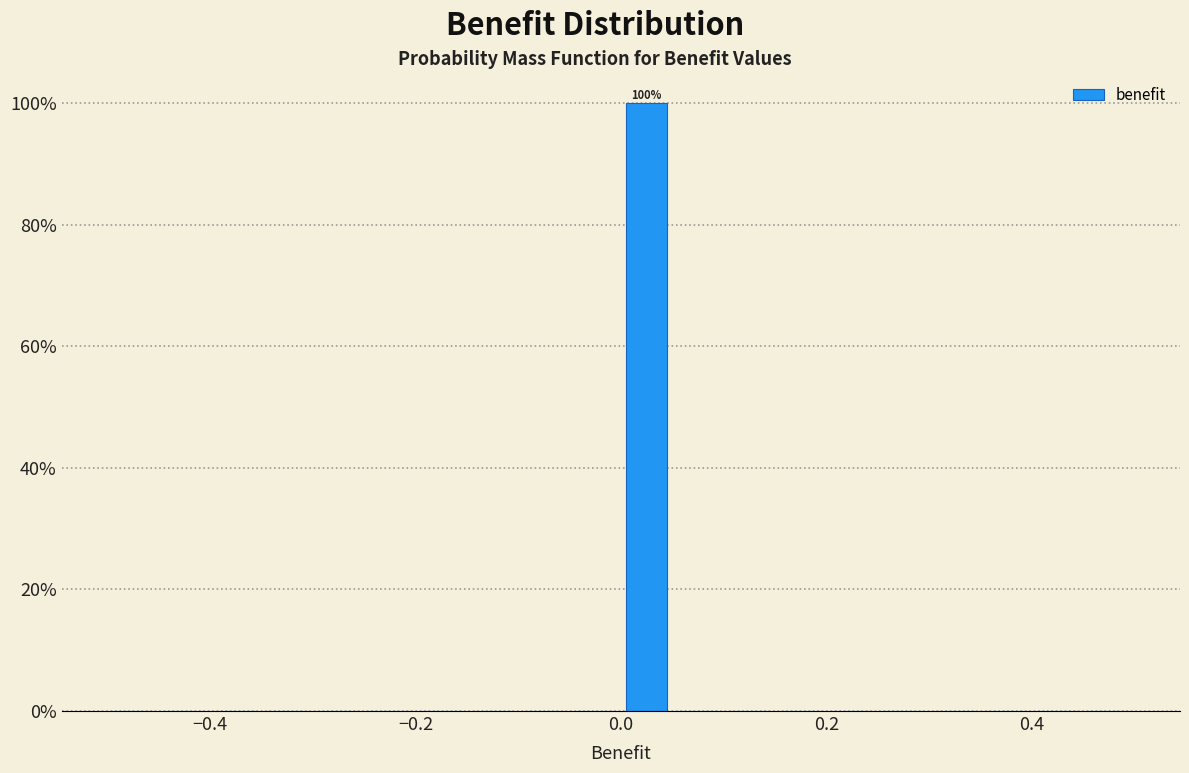

Around what value on the x-axis is the tallest bar? Give the approximate position of its centre, as read against the axis.

0.02